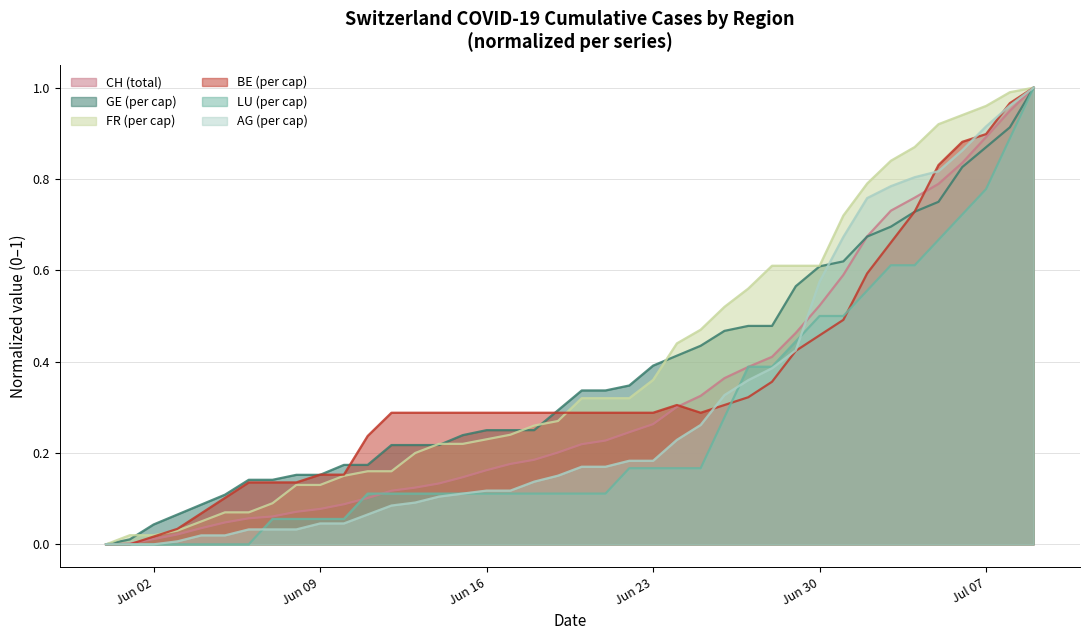

How many lines are shown in the chart?

6